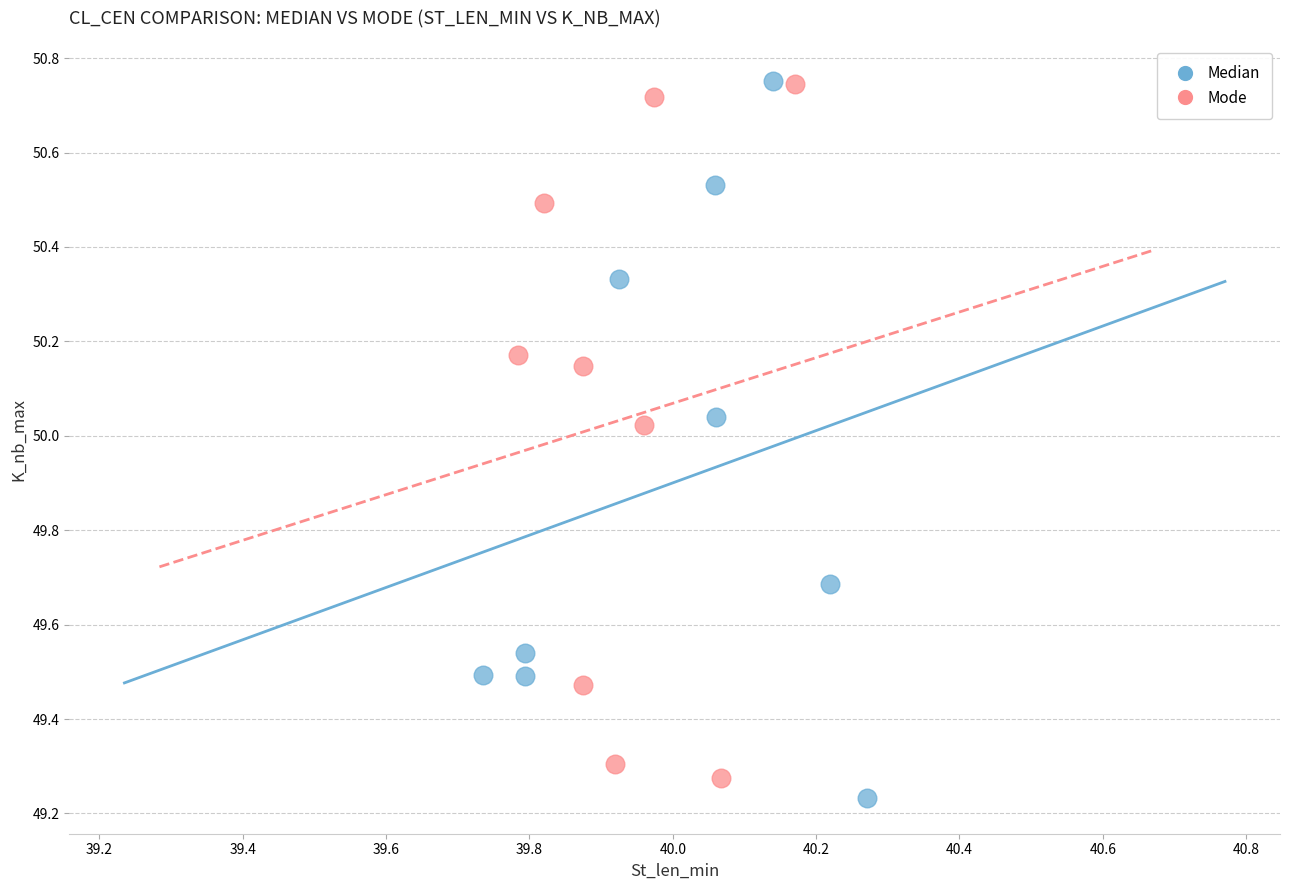

What are all the series names shown in the legend?

Median, Mode